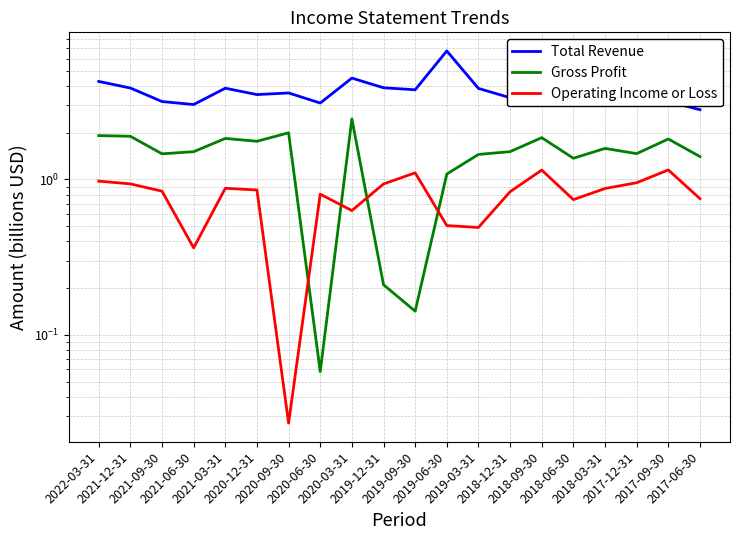

Which series has the largest total across all categories?

Total Revenue